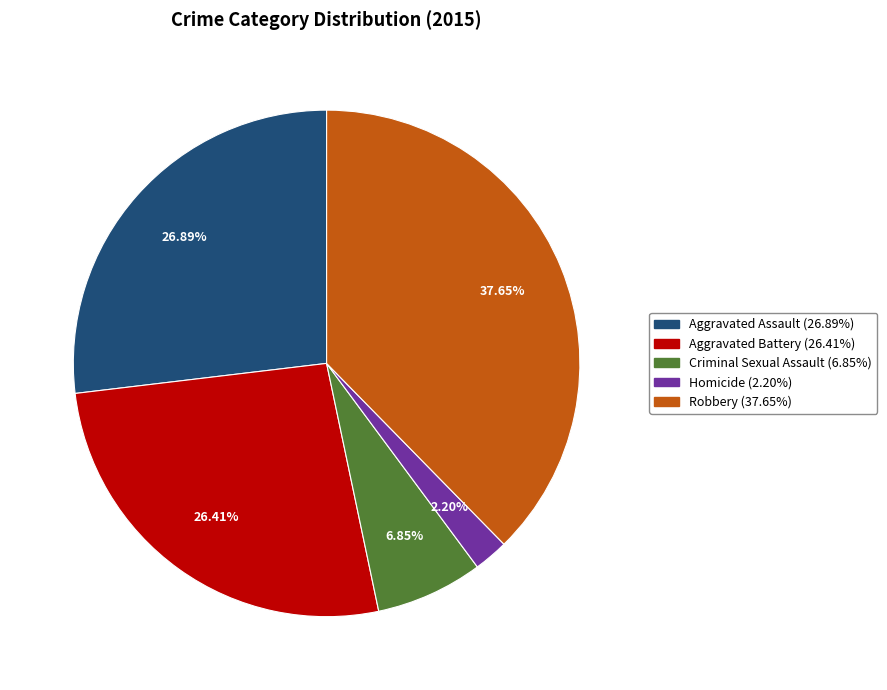

How many segments does this pie chart have?

5